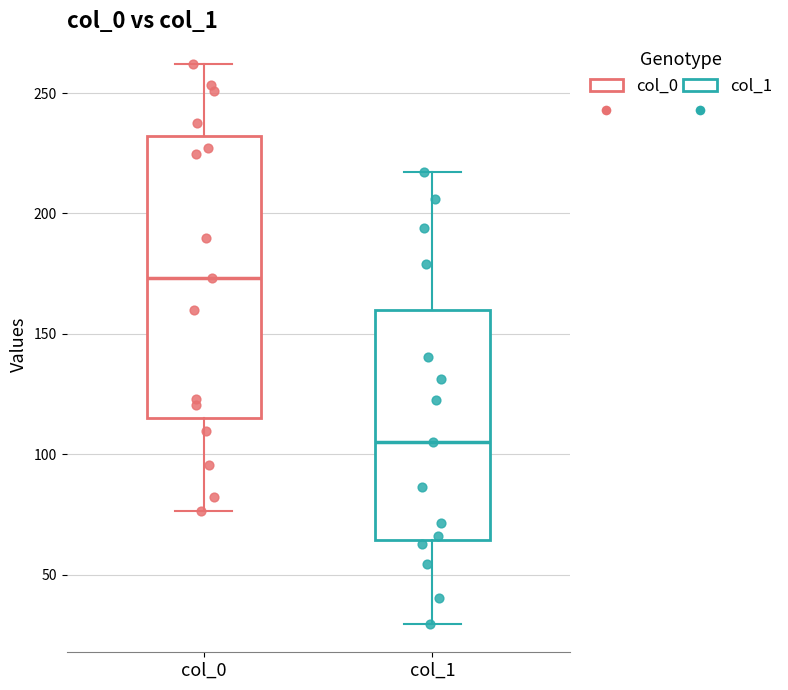

Reading left to right, read every box against the y-axis: the position of its median line, the range the box covers, and the ends of its whiskers. The values are not printed on the chart, so give them approximately, as read against the axis.

col_0: median 175, box 115 to 230, whiskers 75 to 260
col_1: median 105, box 65 to 160, whiskers 30 to 215